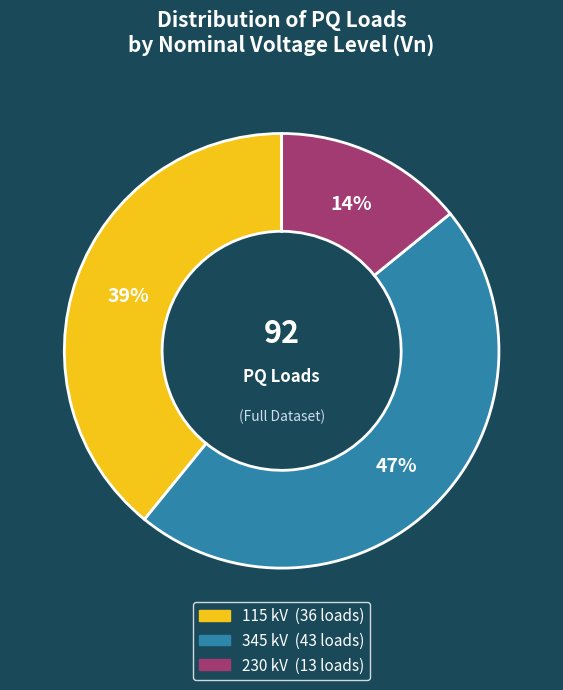

Count the number of slices in the pie.

3